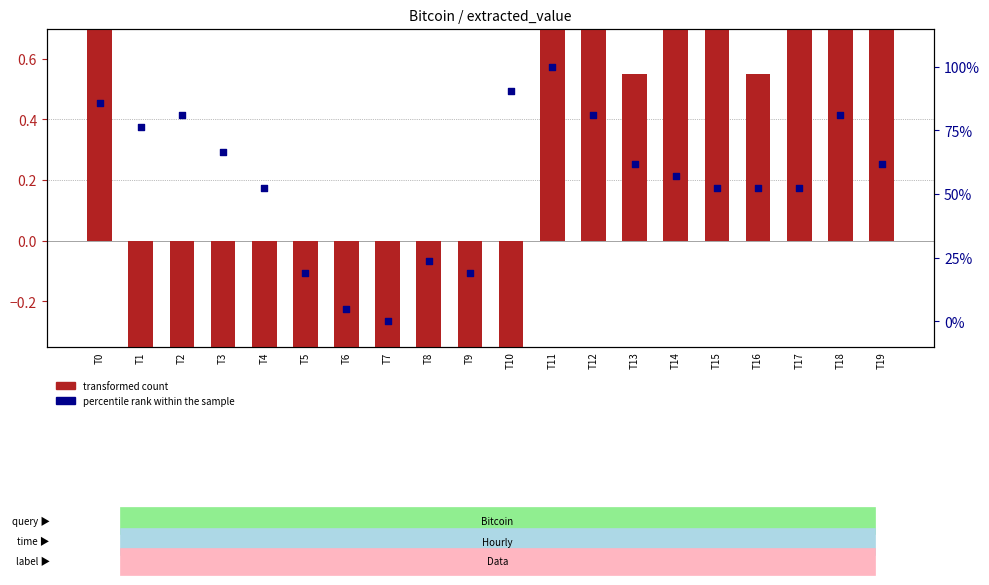

At which category is the sum across all series the highest?

T19